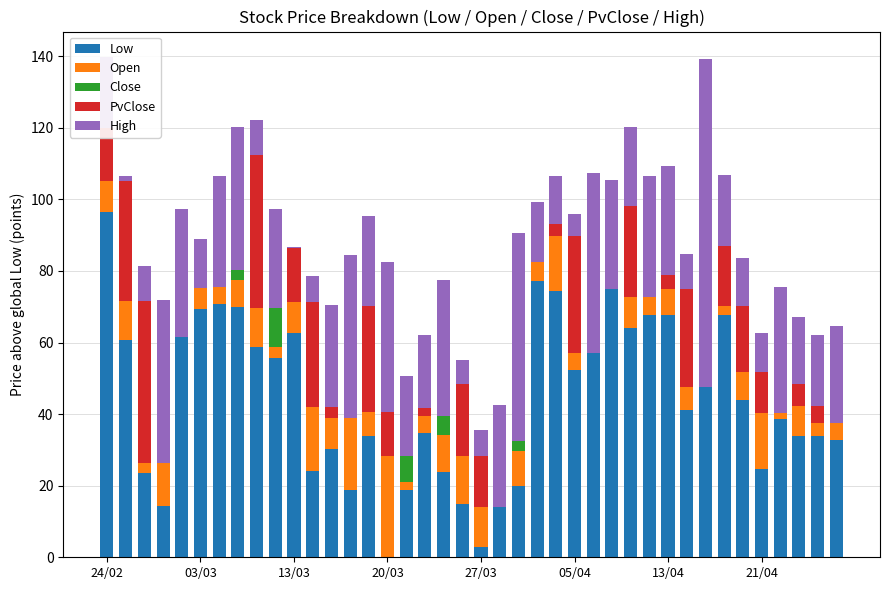

What is the highest value of the Low series?

96.4